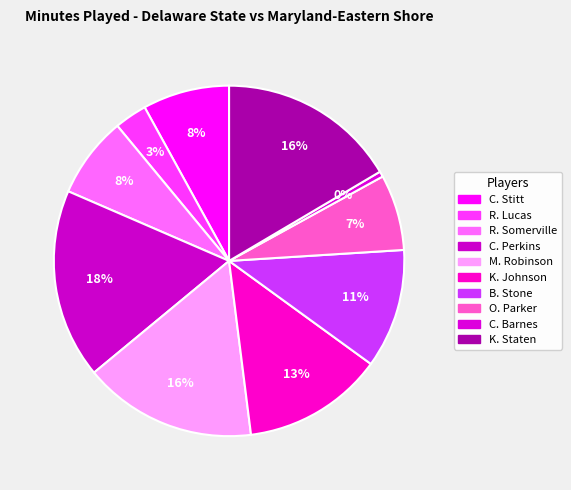

How many slices are in this pie chart?

10